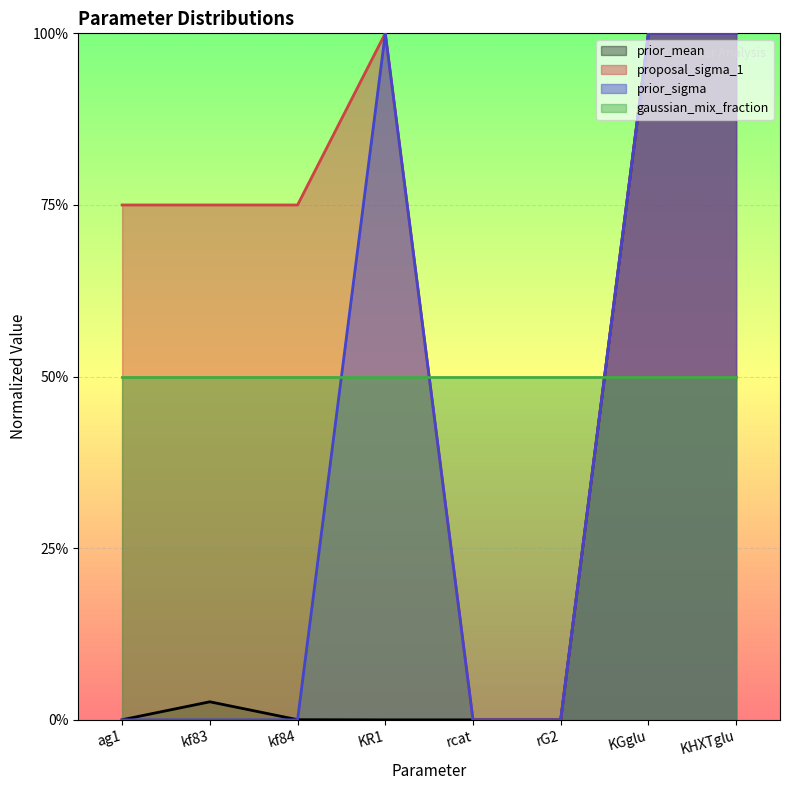

What is the sum of the proposal_sigma_1 values at KR1 and kf84?

1.8